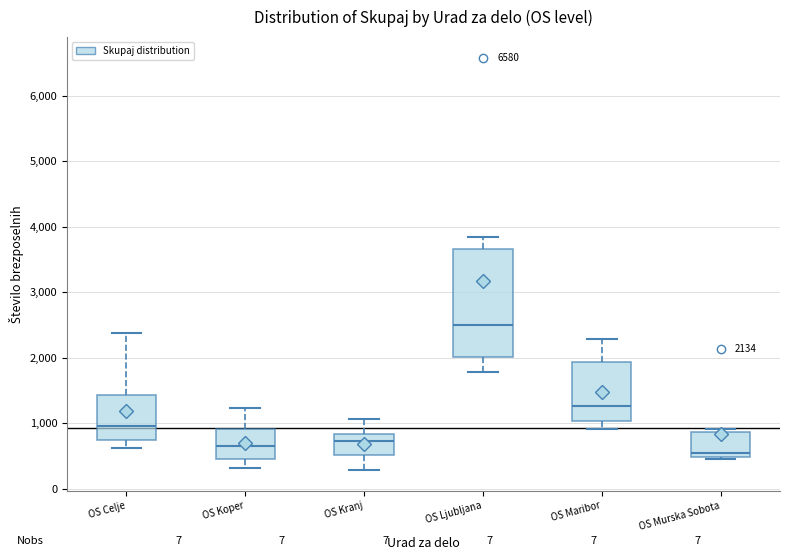

Which box has the highest median line?

OS Ljubljana